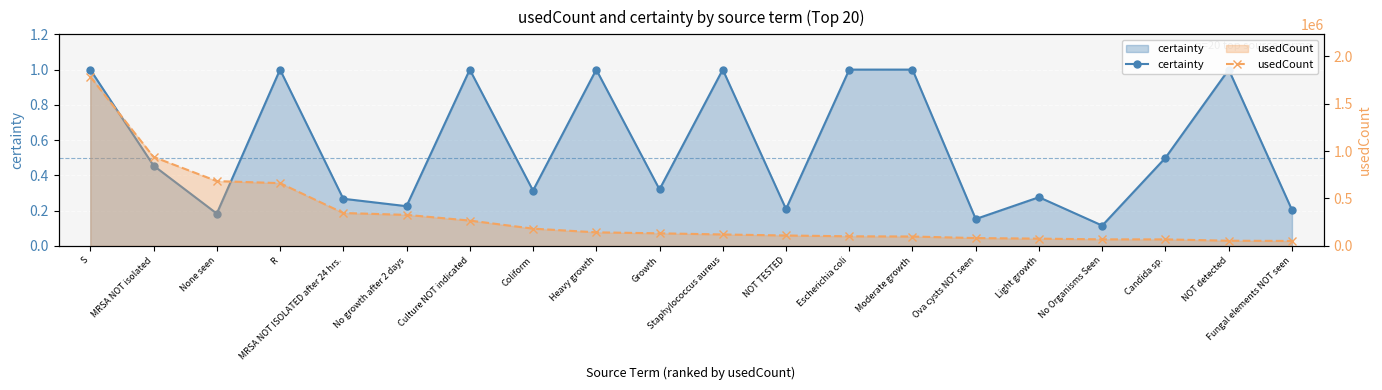

True or false: certainty and usedCount intersect in this chart.

False